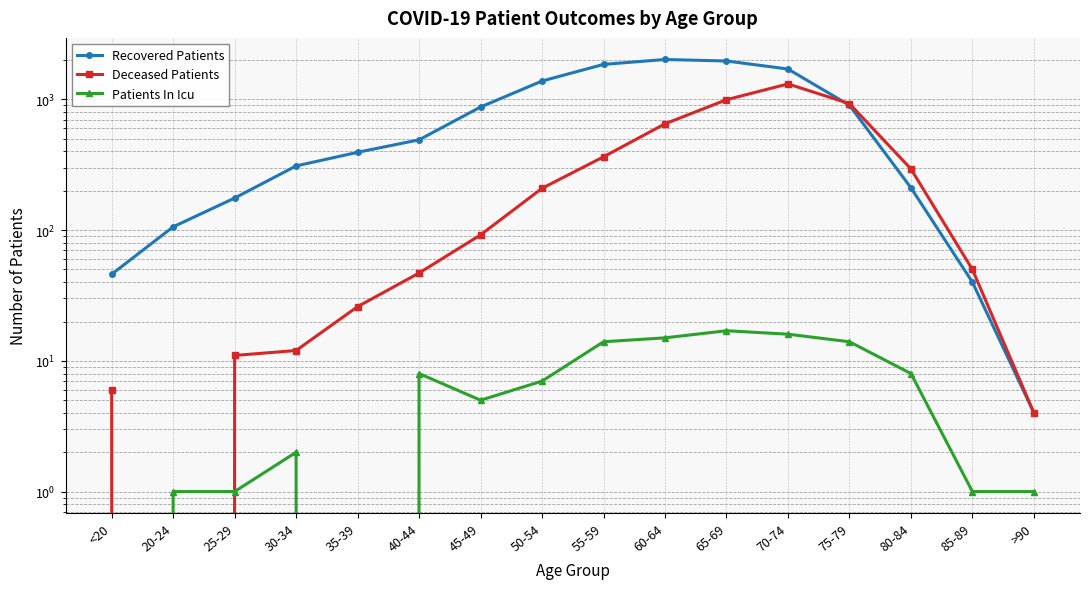

In Patients In Icu, how many points are higher than both neighbors (excluding endpoints)?

3